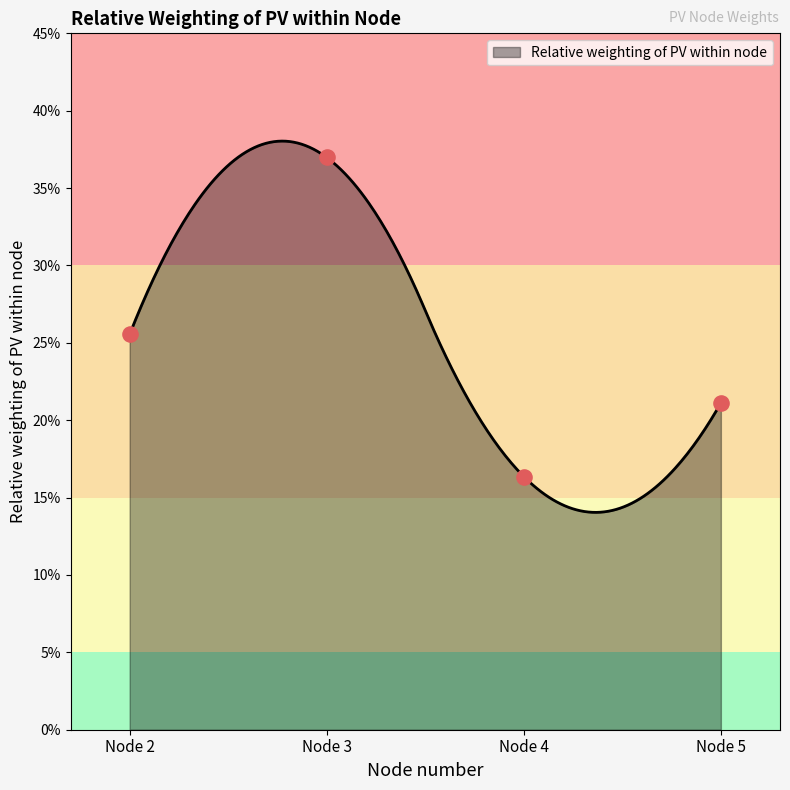

Between Node 3 and Node 5, which is larger?

Node 3